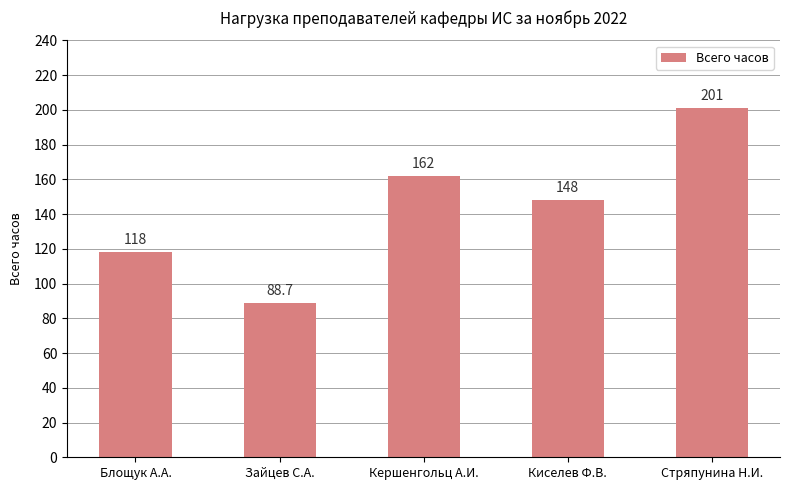

List the labels in order of value, largest first.

Стряпунина Н.И., Кершенгольц А.И., Киселев Ф.В., Блощук А.А., Зайцев С.А.